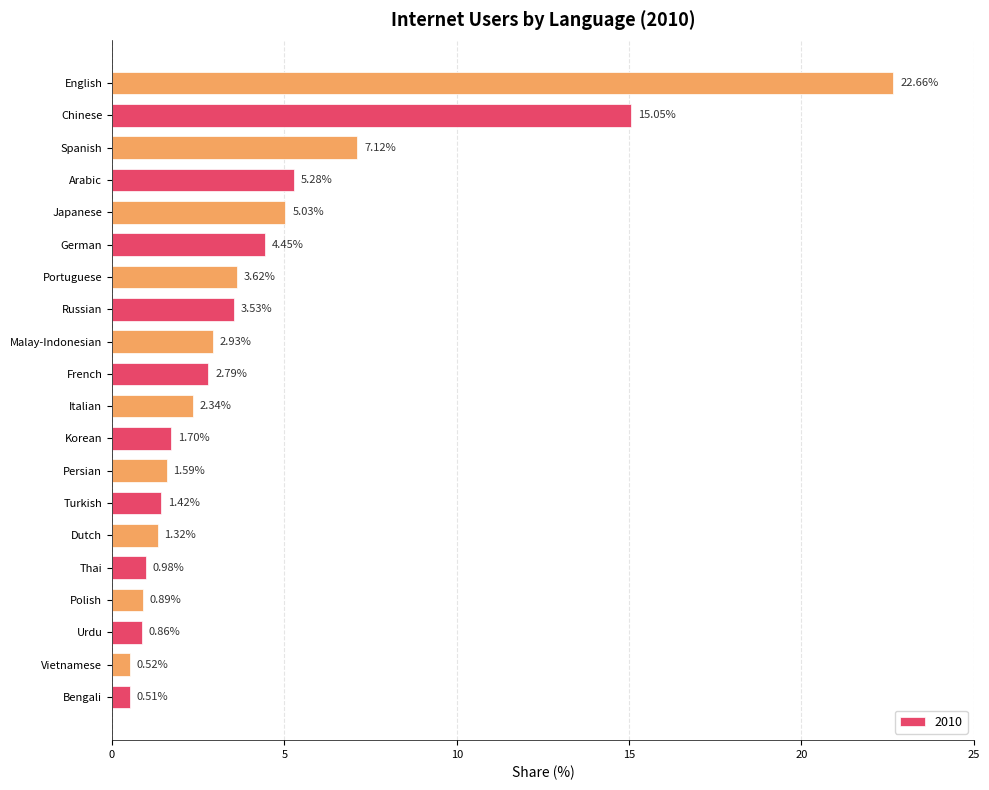

What is the sum of all values?

84.6